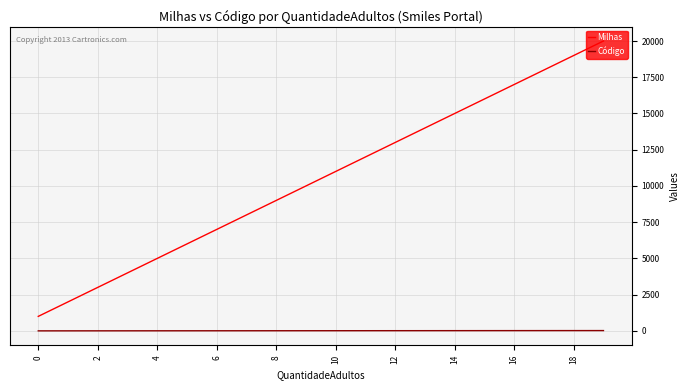

True or false: Código and Milhas cross at least once.

False